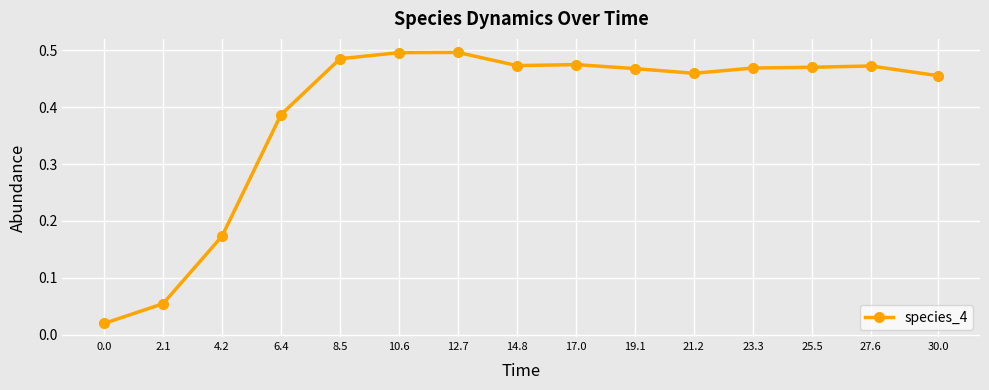

Between 4.2 and 30.0, which is larger?

30.0